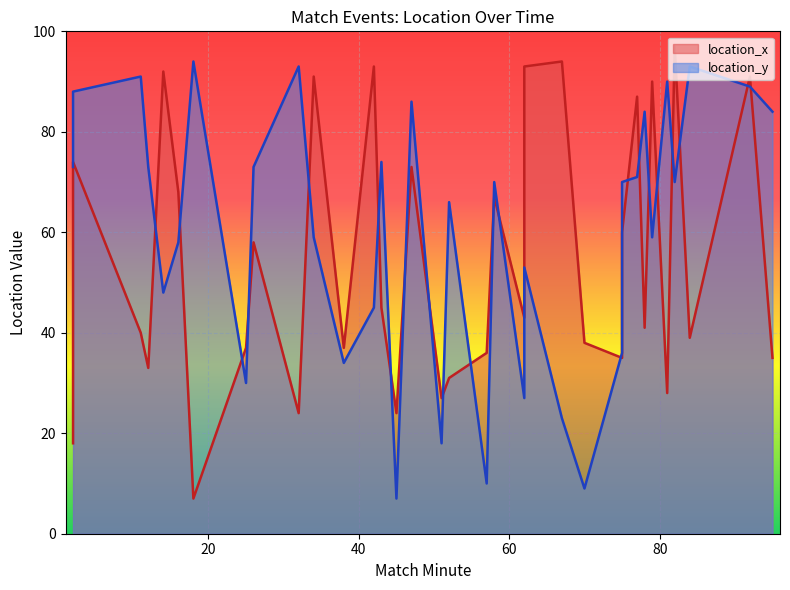

Does the chart display data point markers on the line(s)?

No